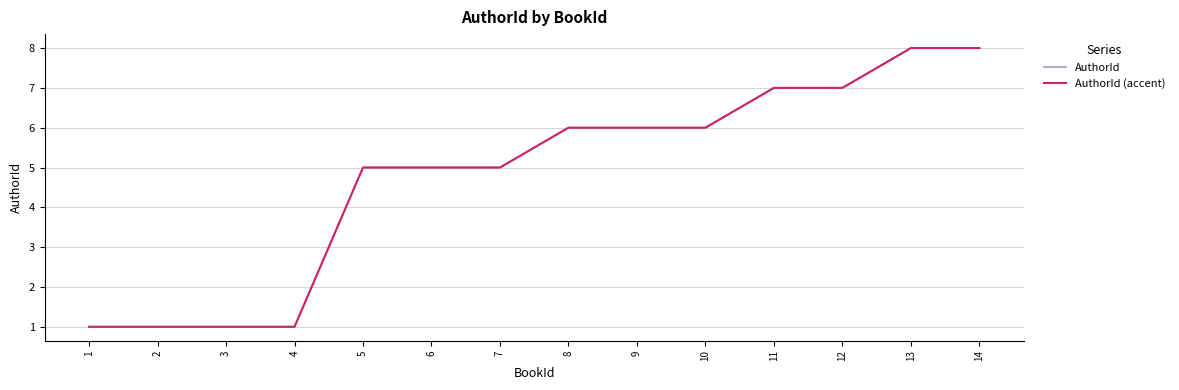

Does the chart have visible grid lines?

Yes